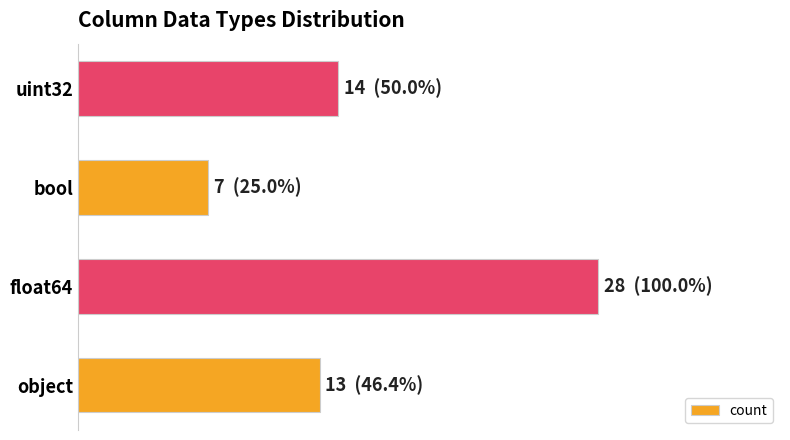

What is the sum of all values?

62